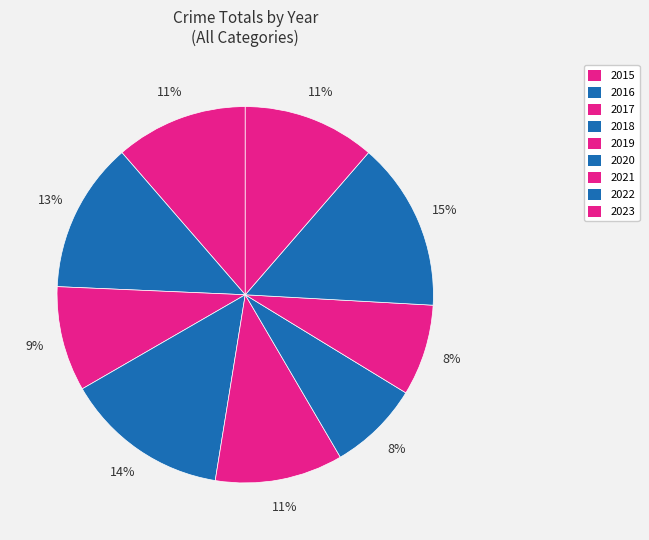

Does 2015 account for over 50% of the chart?

No